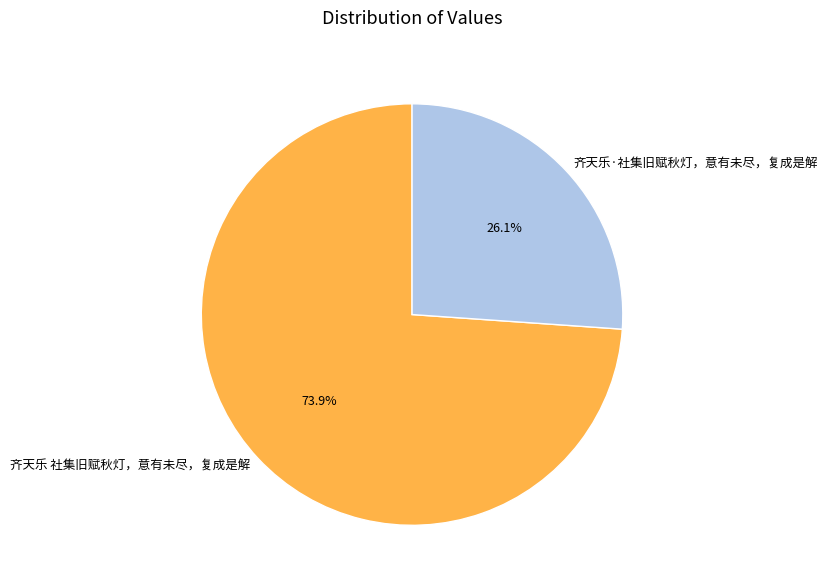

How much of the chart is everything except 齐天乐 社集旧赋秋灯，意有未尽，复成是解?

26.1%